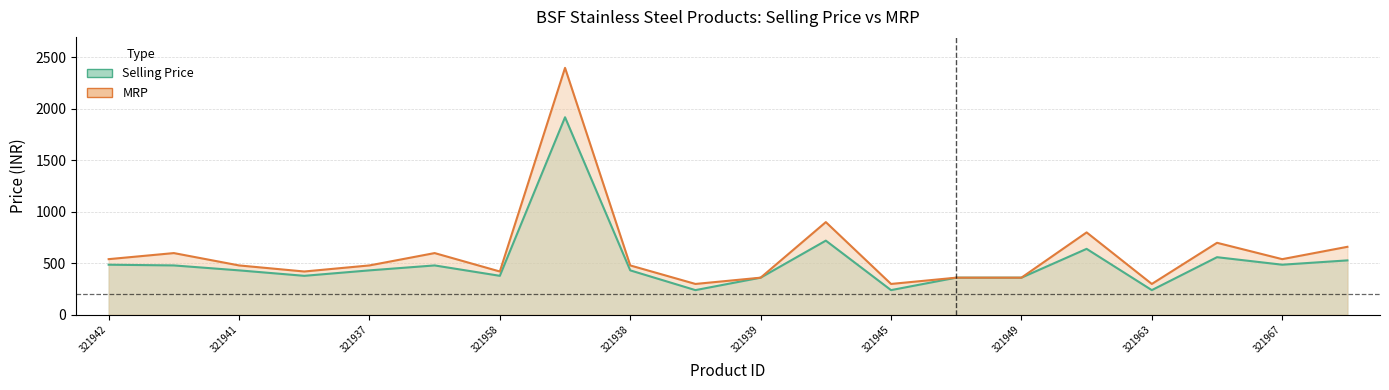

At which category does MRP reach its first local peak?

321930